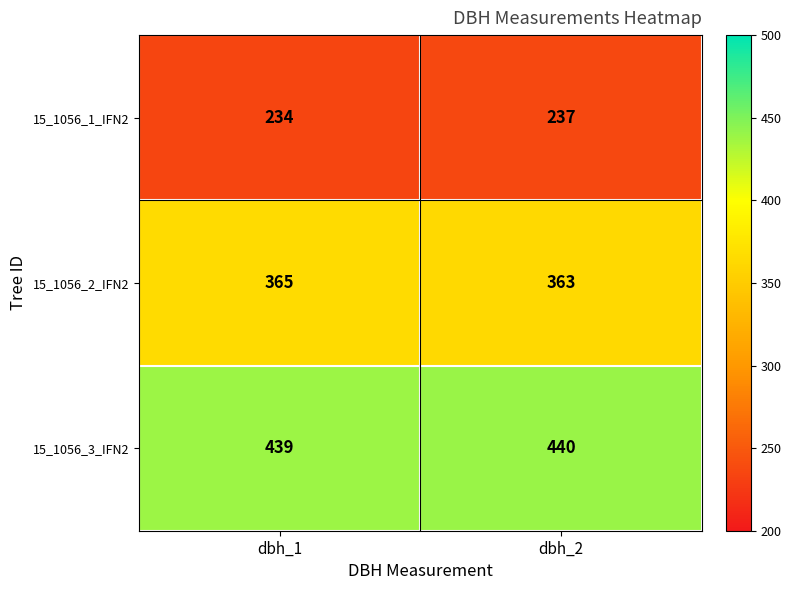

At which label is 15_1056_3_IFN2 closest to 439?

dbh_1